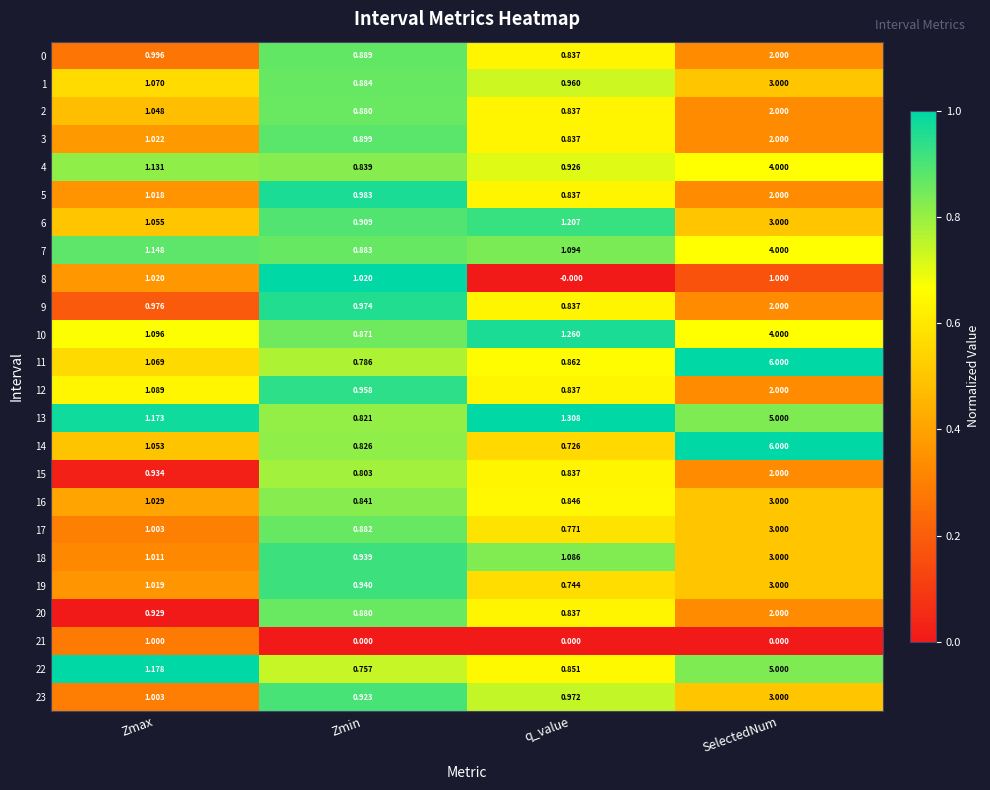

Rank the categories by 5 value from highest to lowest.

SelectedNum, Zmax, Zmin, q_value